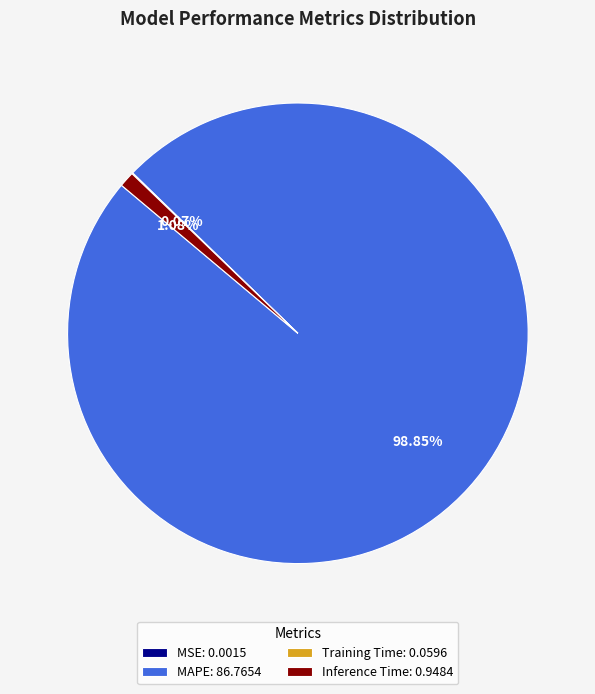

What is the largest slice in the pie chart?

MAPE